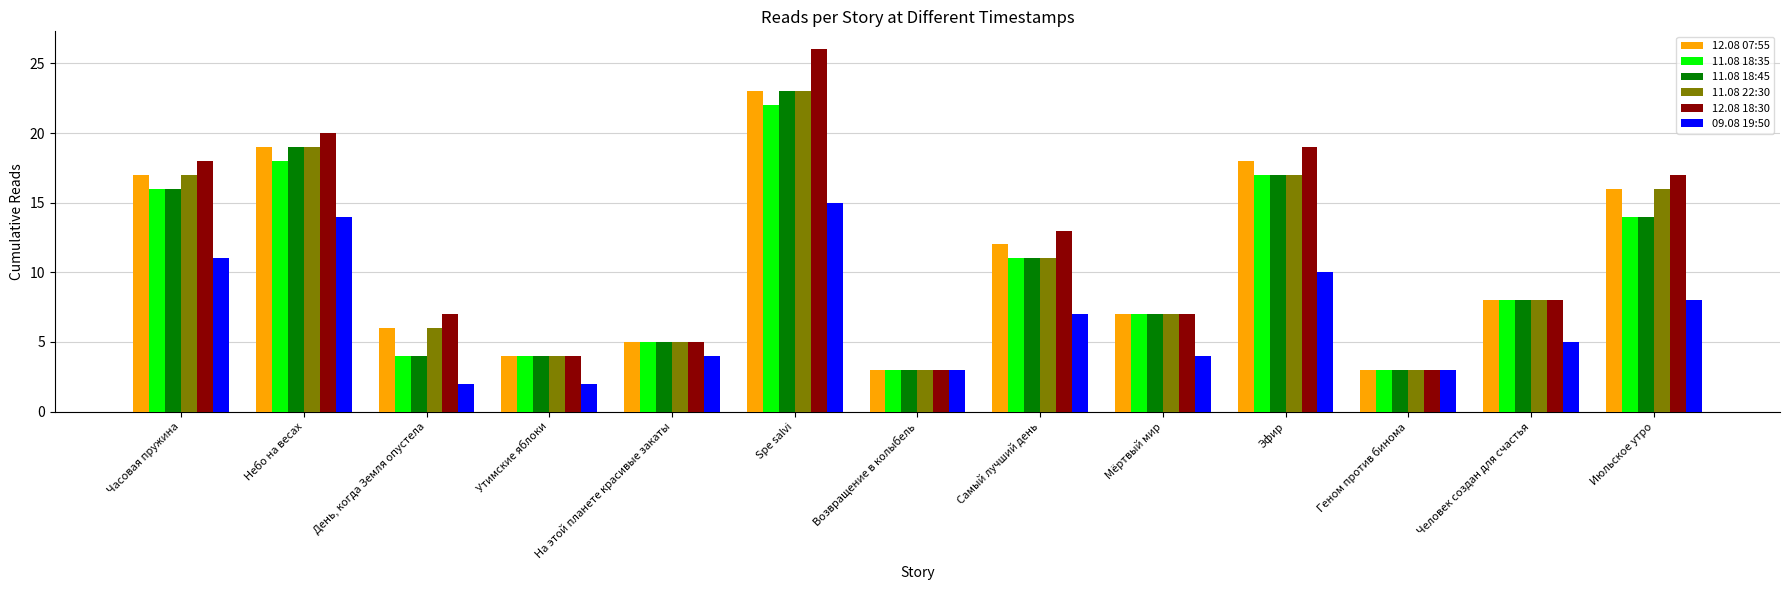

What is the difference between the highest and lowest values at Июльское утро?

9